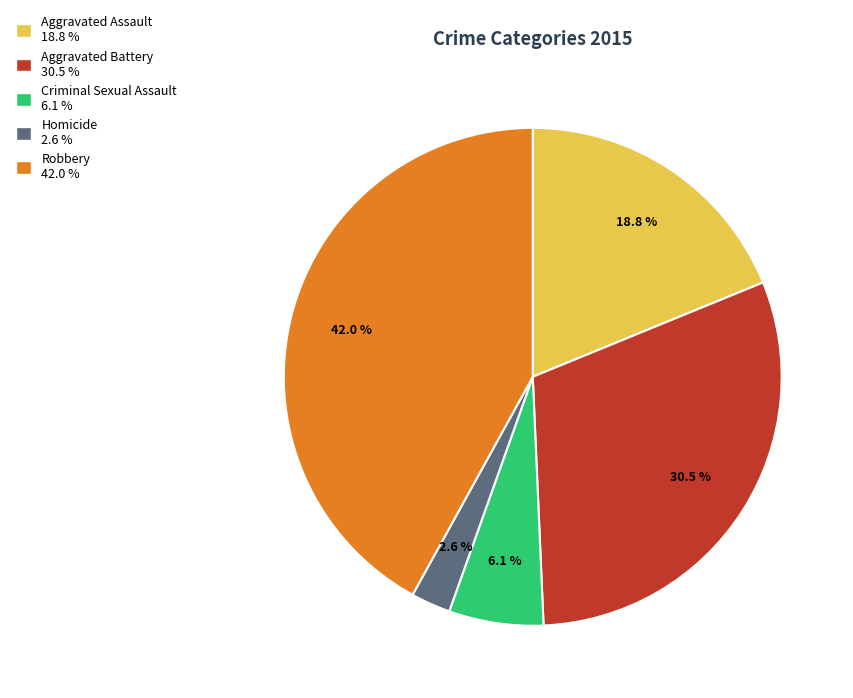

What percentage is the Aggravated Assault slice, to the nearest percent?

19%